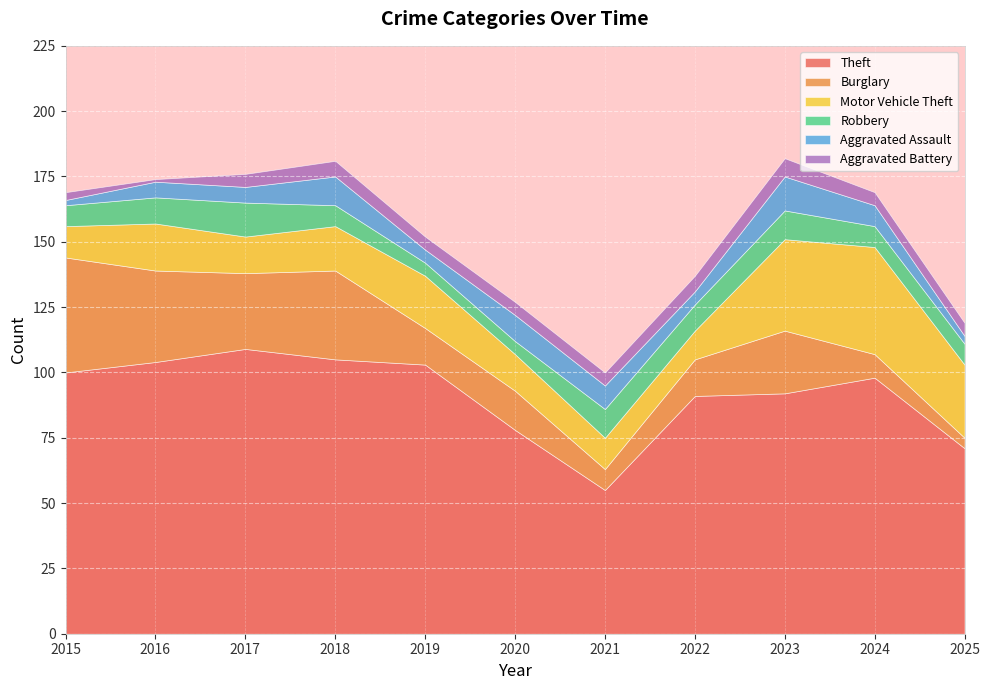

Does the chart display data point markers on the line(s)?

No